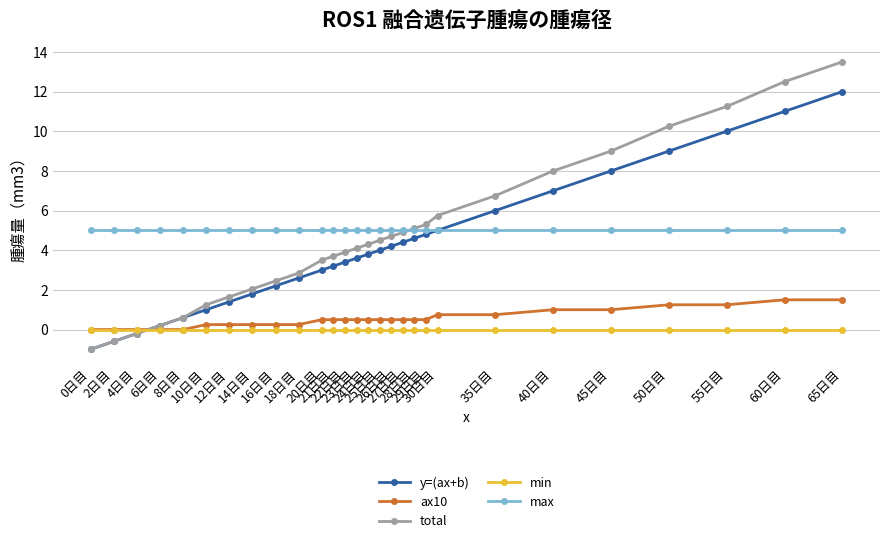

List the series in order of their peak value, highest first.

total, y=(ax+b), max, ax10, min